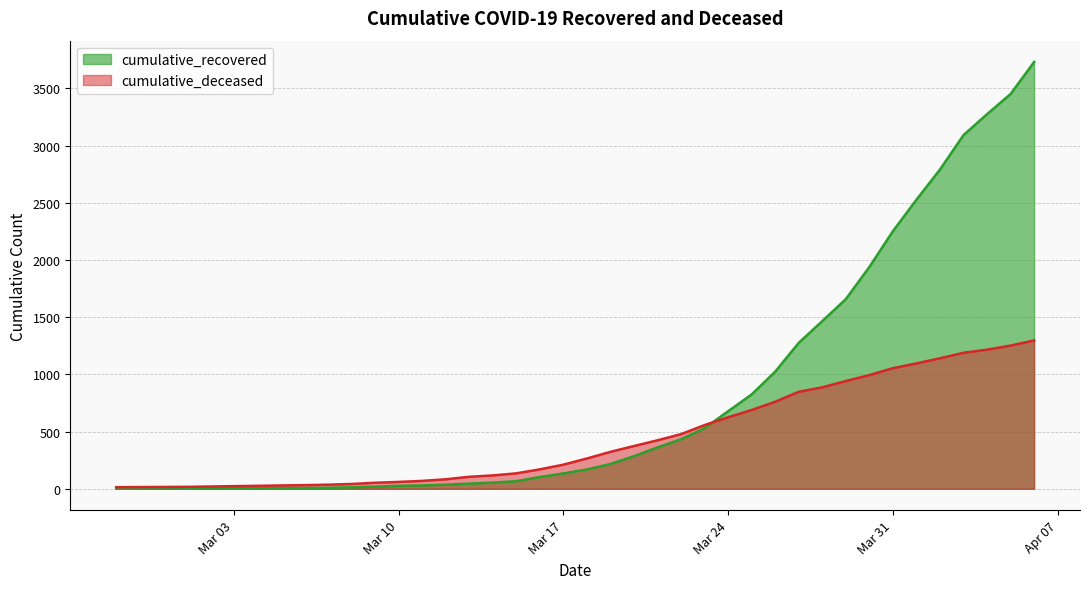

Which category has the lowest value across all series?

2020-02-27